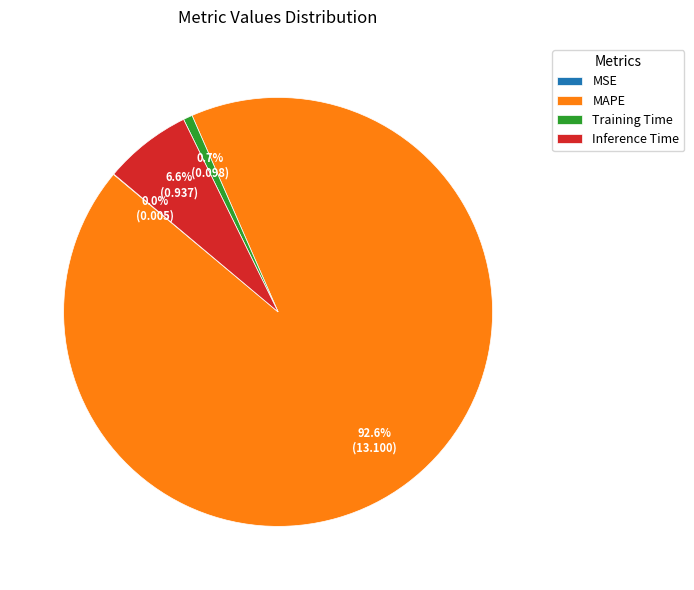

Combined, do MAPE and Inference Time account for over 50%?

Yes